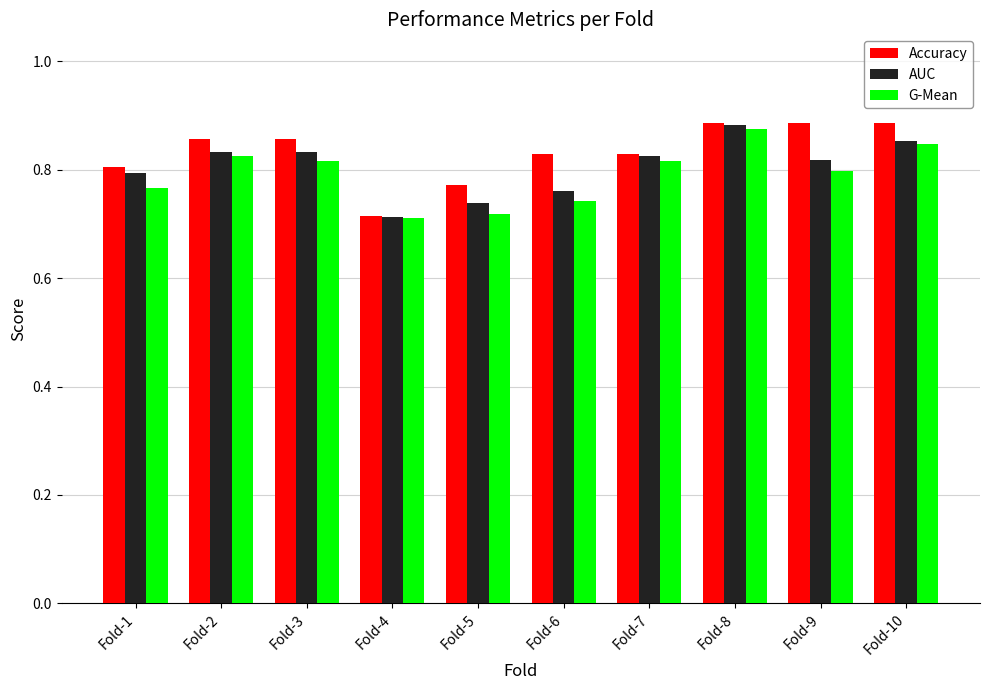

How many Accuracy values are between 0 and 1?

10